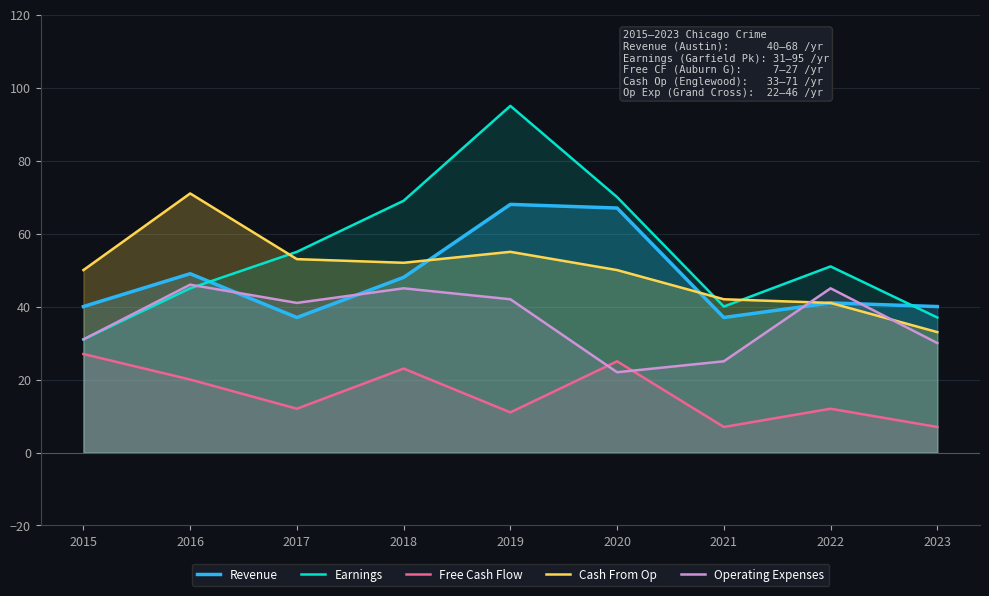

True or false: Earnings and Revenue intersect in this chart.

True